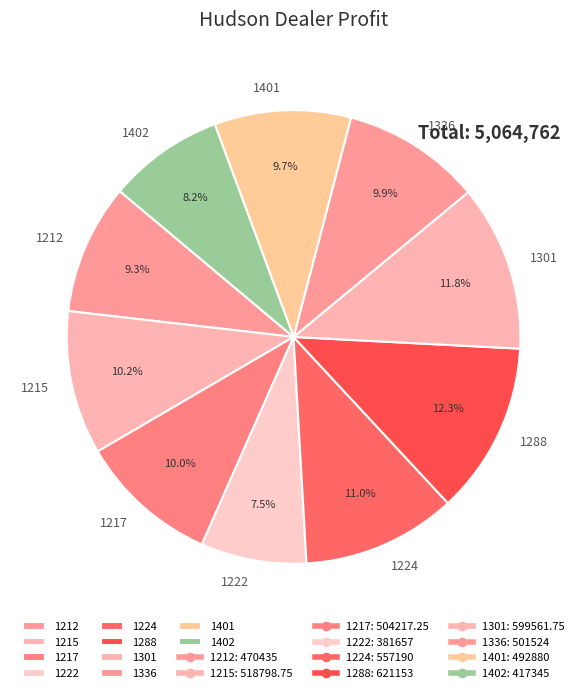

Is the sum of 1222 and 1402 greater than half?

No